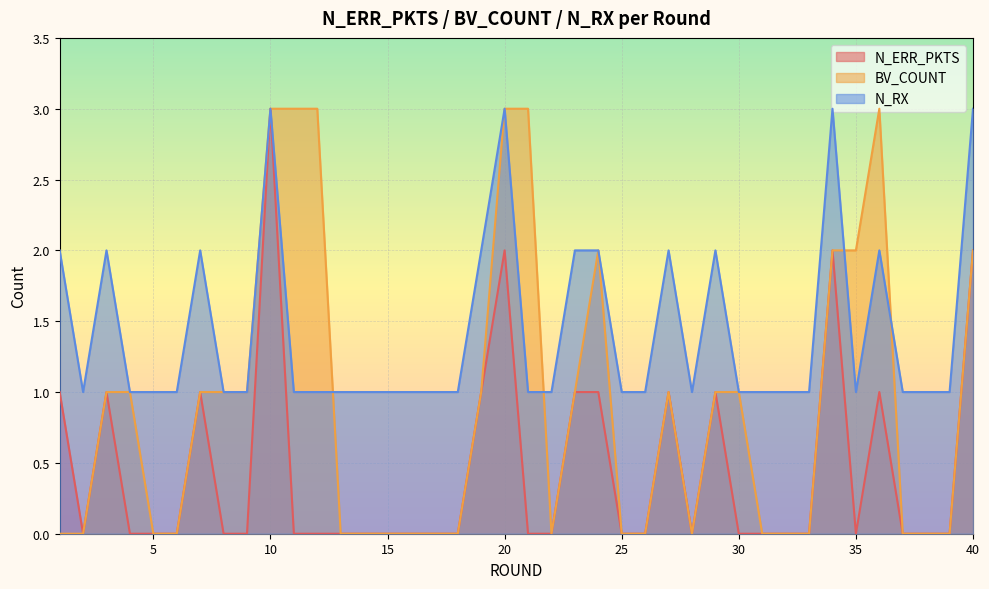

What is the difference between the second highest and second lowest values in the BV_COUNT series?

3